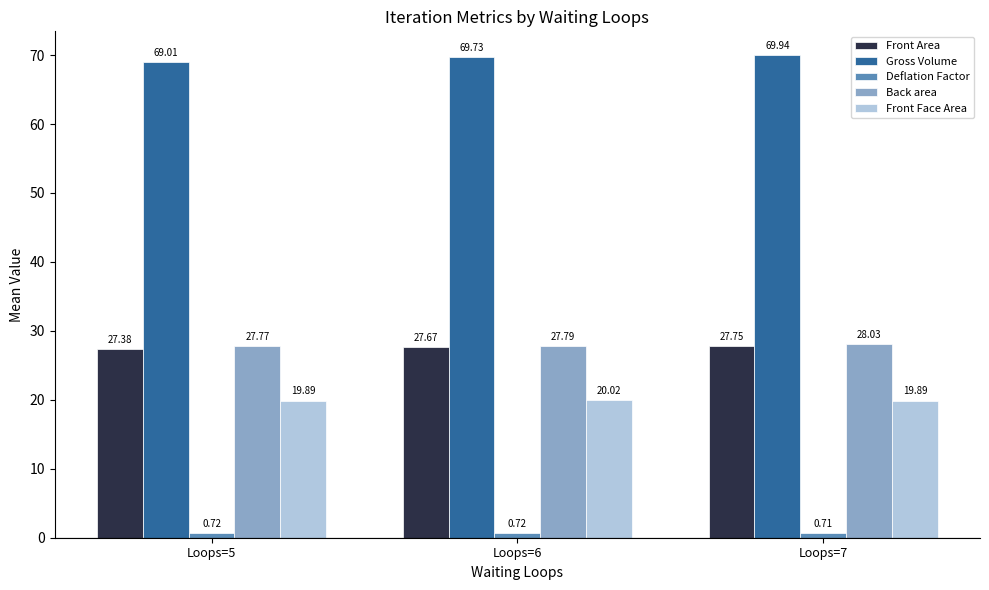

What is the approximate value of Front Face Area at Loops=7?

19.9